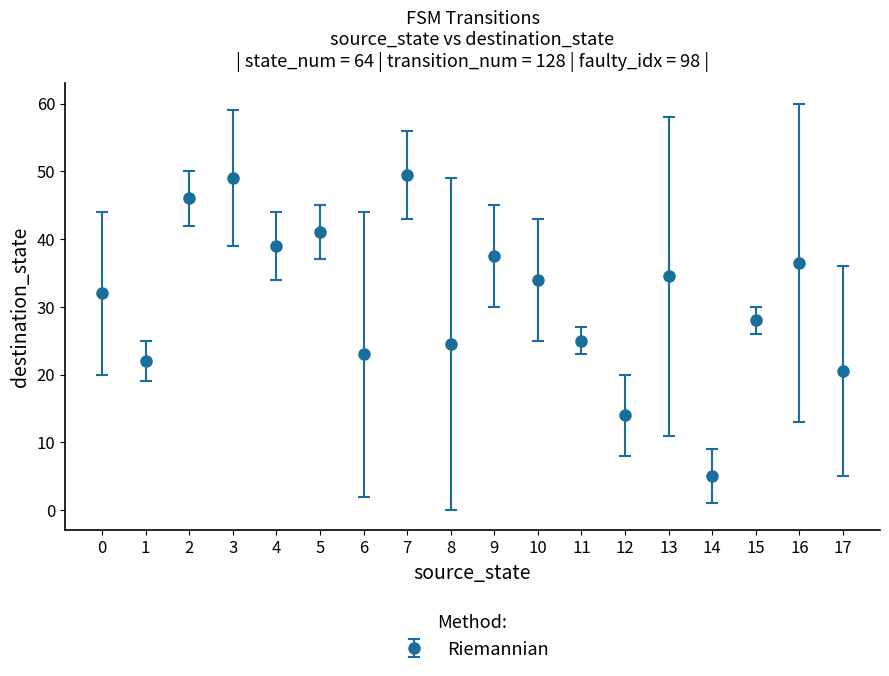

What is the change in value from 5 to 11?

-16.0